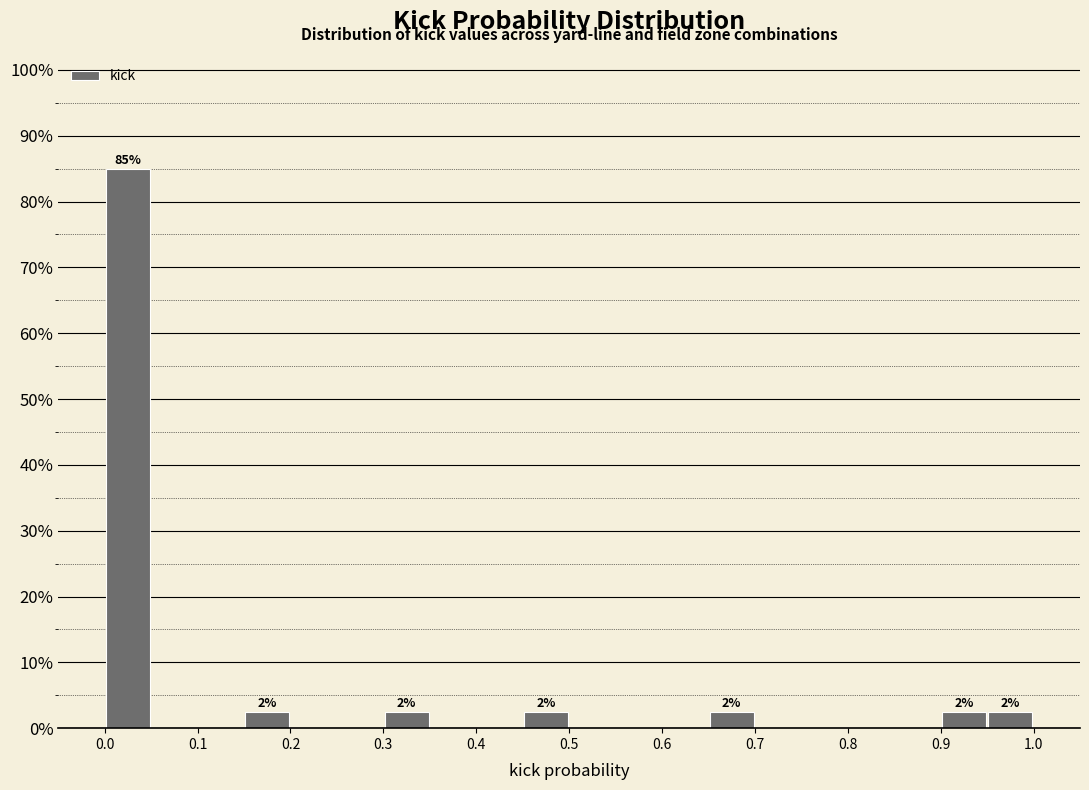

Which range on the x-axis has the tallest bar?

0.00 to 0.05